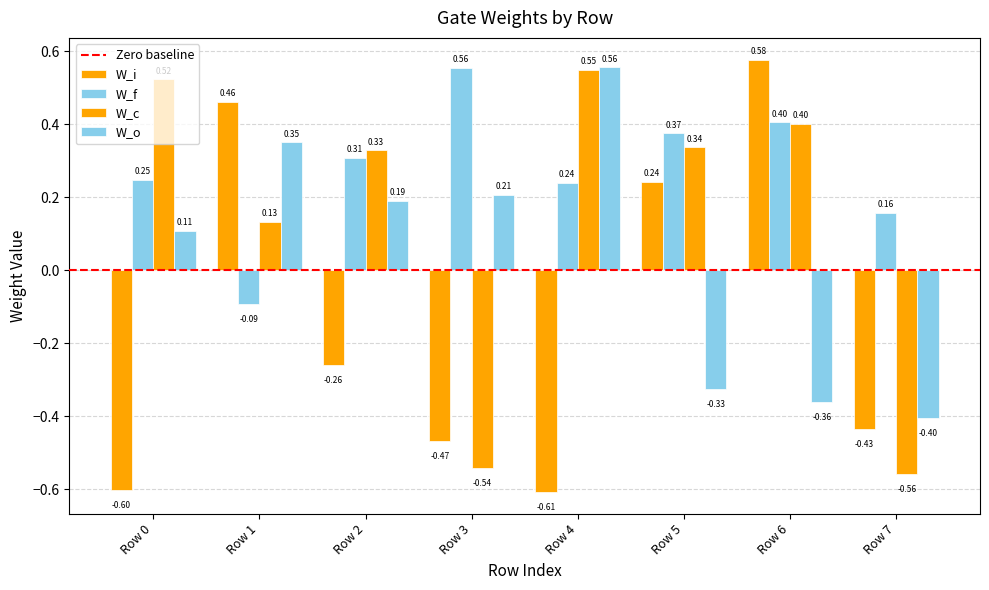

Reading left to right, transcribe all the data shown in this chart.

W_i: Row 0=-0.6	Row 1=0.5	Row 2=-0.3	Row 3=-0.5	Row 4=-0.6	Row 5=0.2	Row 6=0.6	Row 7=-0.4
W_f: Row 0=0.2	Row 1=-0.1	Row 2=0.3	Row 3=0.6	Row 4=0.2	Row 5=0.4	Row 6=0.4	Row 7=0.2
W_c: Row 0=0.5	Row 1=0.1	Row 2=0.3	Row 3=-0.5	Row 4=0.5	Row 5=0.3	Row 6=0.4	Row 7=-0.6
W_o: Row 0=0.1	Row 1=0.4	Row 2=0.2	Row 3=0.2	Row 4=0.6	Row 5=-0.3	Row 6=-0.4	Row 7=-0.4